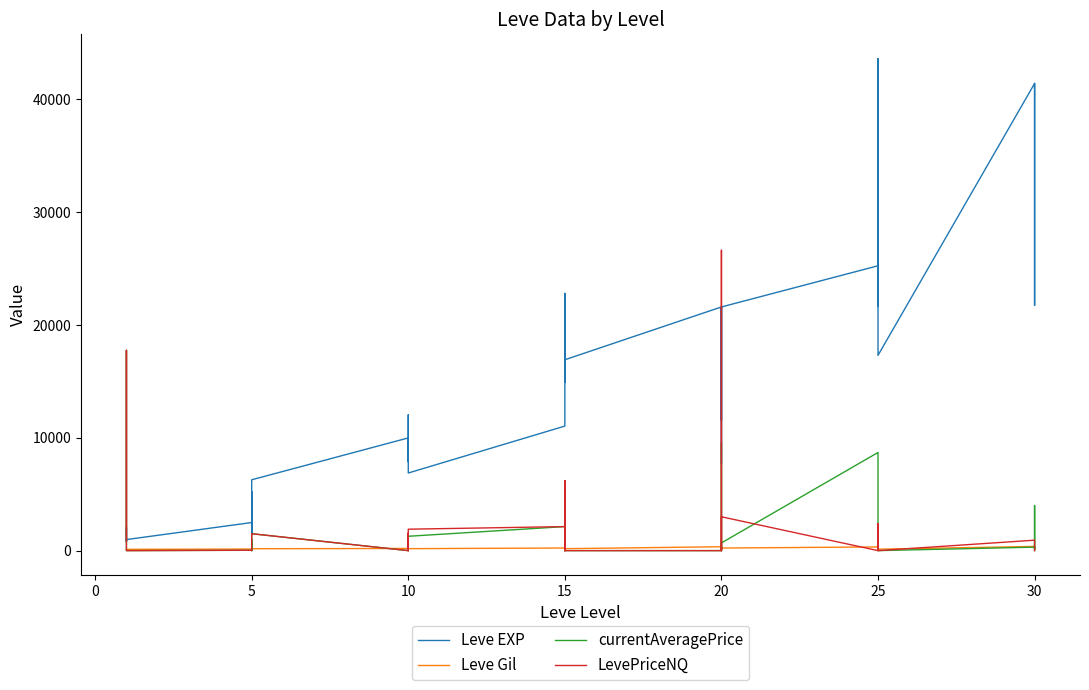

Is the value of currentAveragePrice at 21 greater than the value of Leve Gil at 30?

Yes